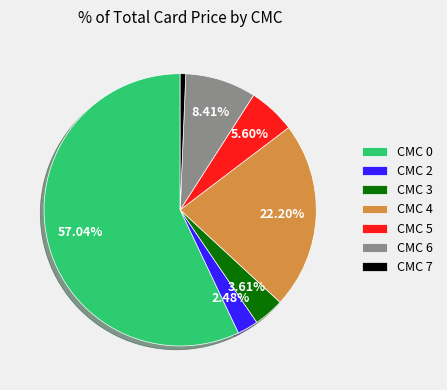

How many segments does this pie chart have?

7